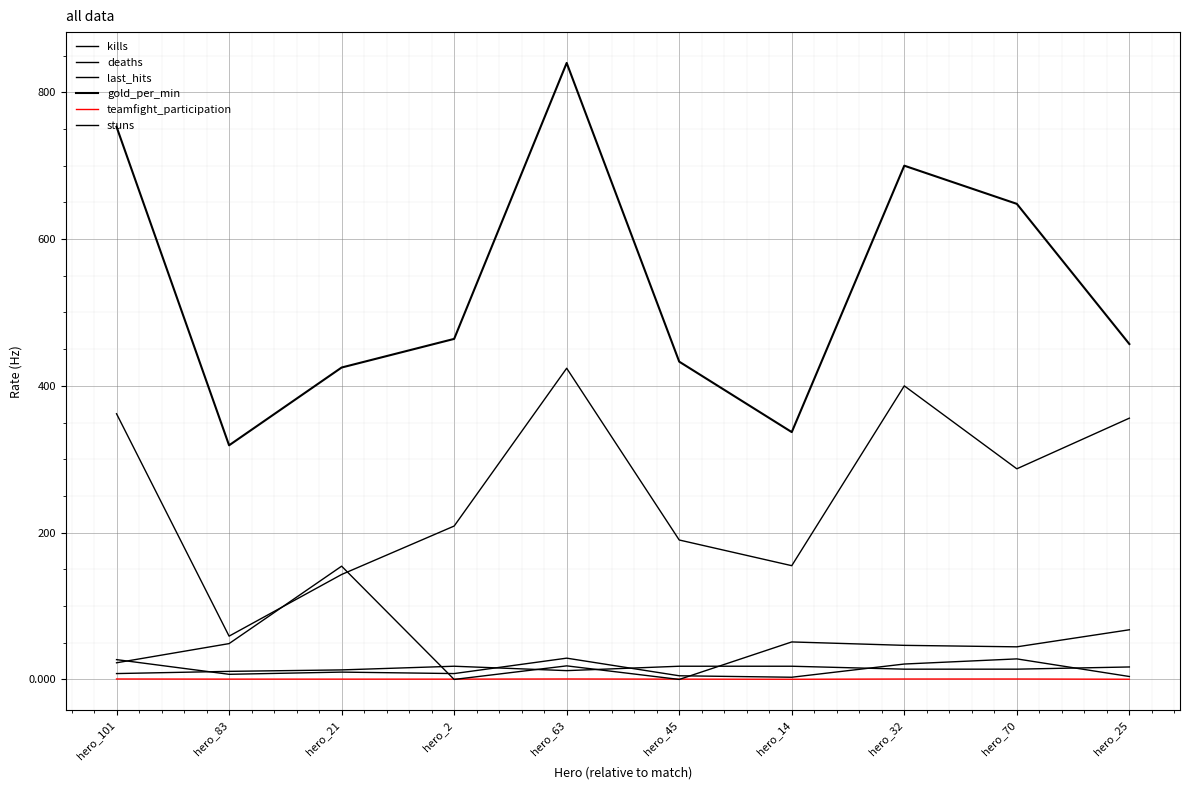

Reading right to left, transcribe all the data shown in this chart.

kills: hero_25=4.0	hero_70=28.0	hero_32=21.0	hero_14=3.0	hero_45=5.0	hero_63=29.0	hero_2=8.0	hero_21=10.0	hero_83=7.0	hero_101=27.0
deaths: hero_25=17.0	hero_70=14.0	hero_32=14.0	hero_14=18.0	hero_45=18.0	hero_63=12.0	hero_2=18.0	hero_21=13.0	hero_83=11.0	hero_101=8.0
last_hits: hero_25=356.0	hero_70=287.0	hero_32=400.0	hero_14=155.0	hero_45=190.0	hero_63=424.0	hero_2=209.0	hero_21=143.0	hero_83=59.0	hero_101=362.0
gold_per_min: hero_25=457.0	hero_70=648.0	hero_32=700.0	hero_14=337.0	hero_45=433.0	hero_63=840.0	hero_2=464.0	hero_21=425.0	hero_83=319.0	hero_101=753.0
teamfight_participation: hero_25=0.3	hero_70=0.6	hero_32=0.6	hero_14=0.2	hero_45=0.4	hero_63=0.7	hero_2=0.4	hero_21=0.4	hero_83=0.5	hero_101=0.6
stuns: hero_25=67.7	hero_70=44.4	hero_32=46.5	hero_14=51.1	hero_45=0.0	hero_63=18.5	hero_2=0.0	hero_21=154.3	hero_83=48.8	hero_101=22.7